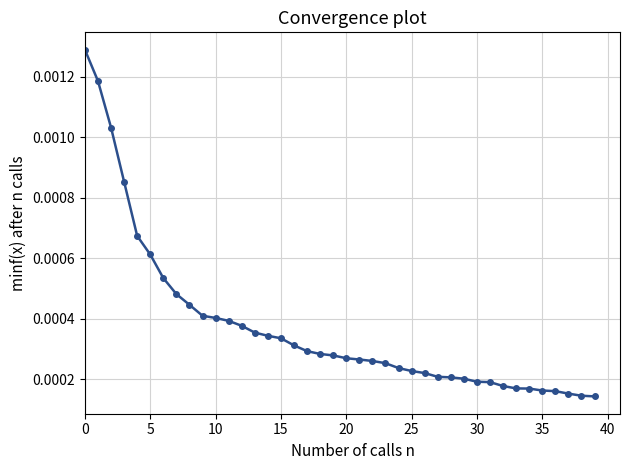

Count the values in the range 0 to 1.

40